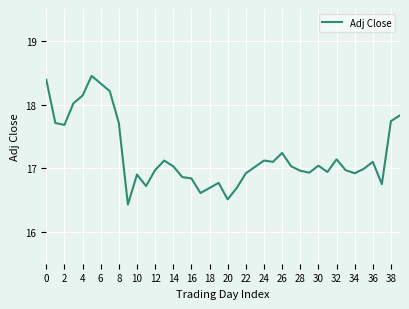

What is the difference between the maximum and minimum values?

2.0